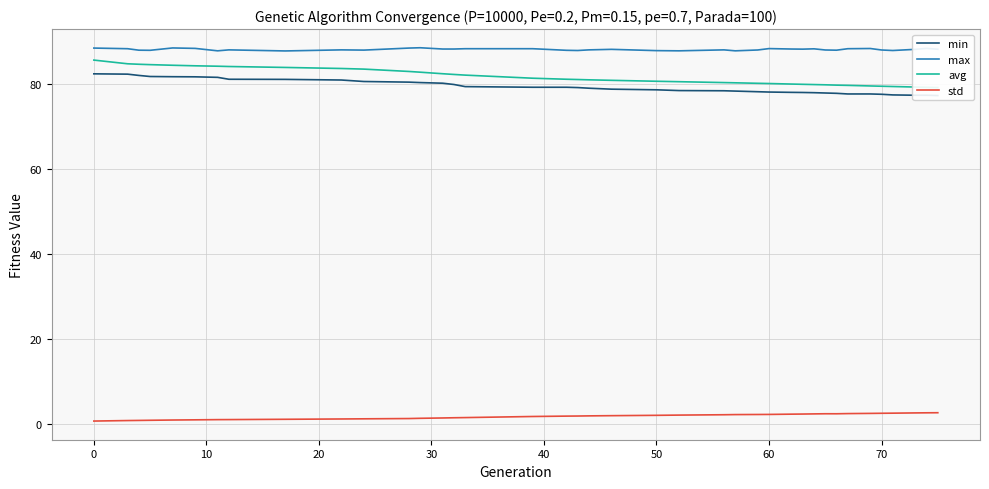

What is the difference between the maximum and minimum values in the avg series?

6.5